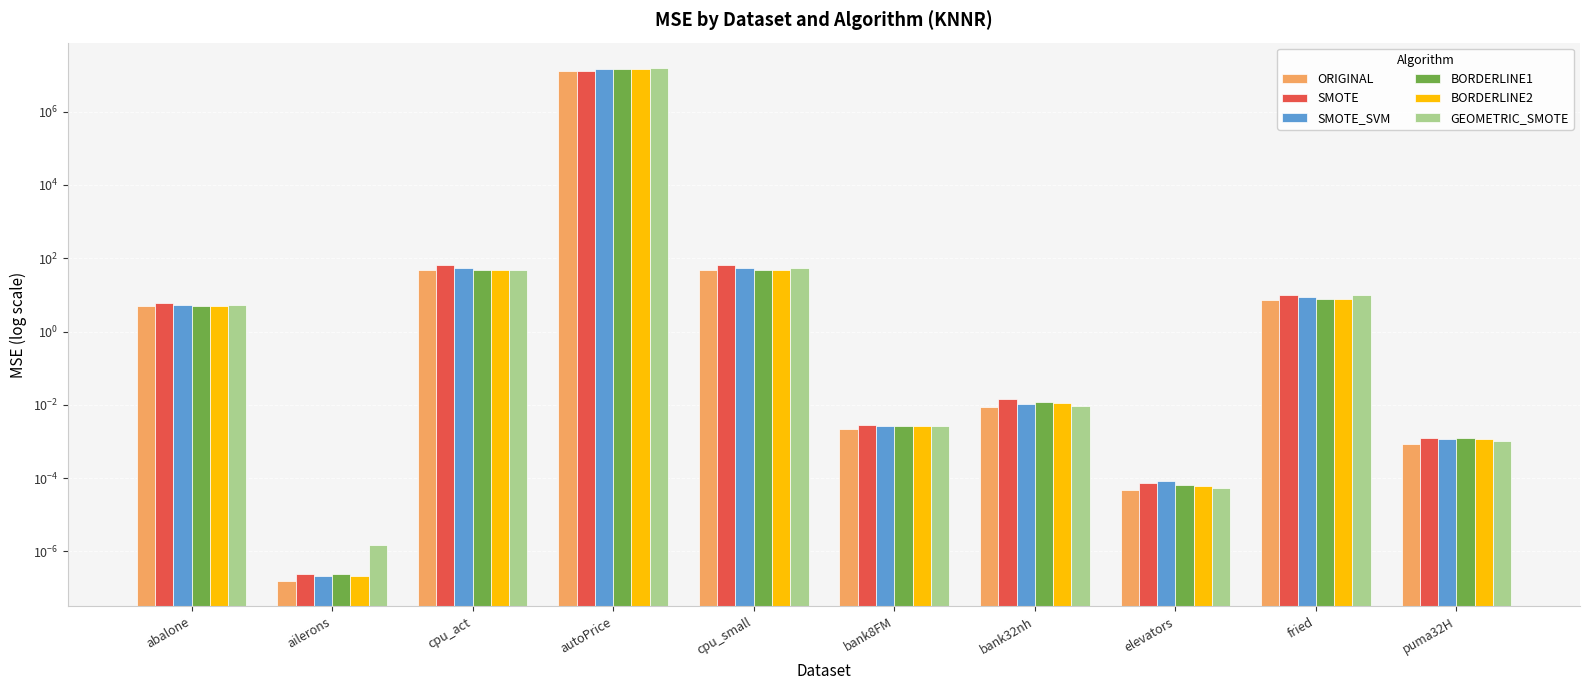

Is the value of GEOMETRIC_SMOTE at bank8FM greater than the value of ORIGINAL at fried?

No